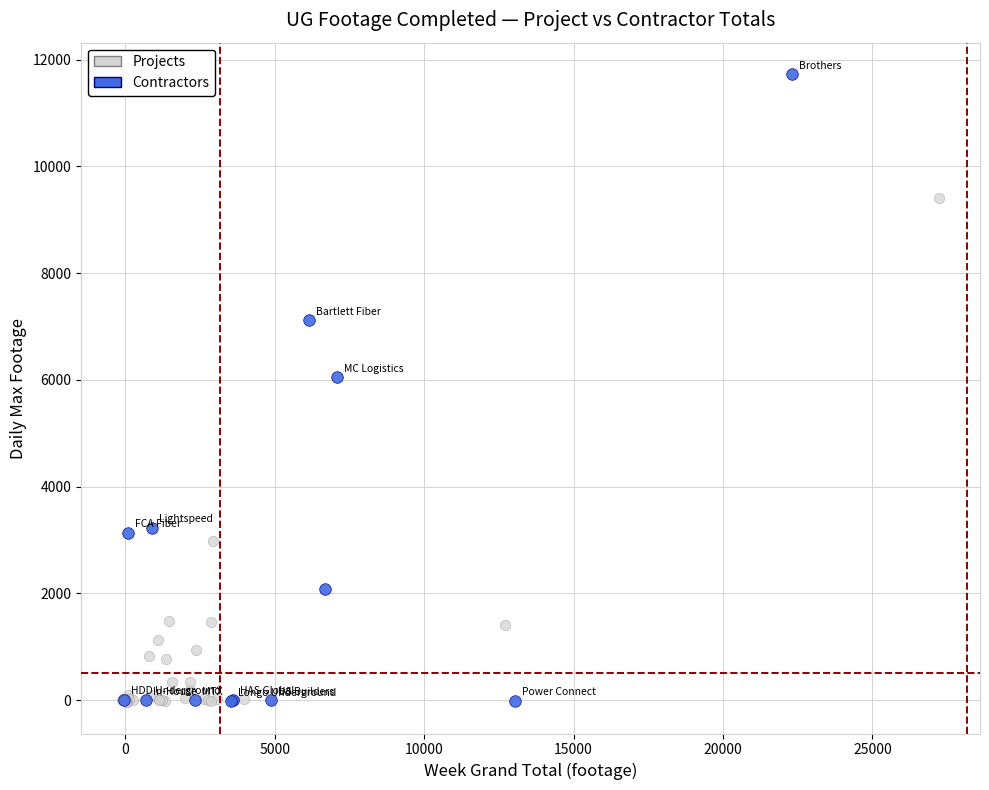

Which series has the largest Y range (max minus min)?

Contractors